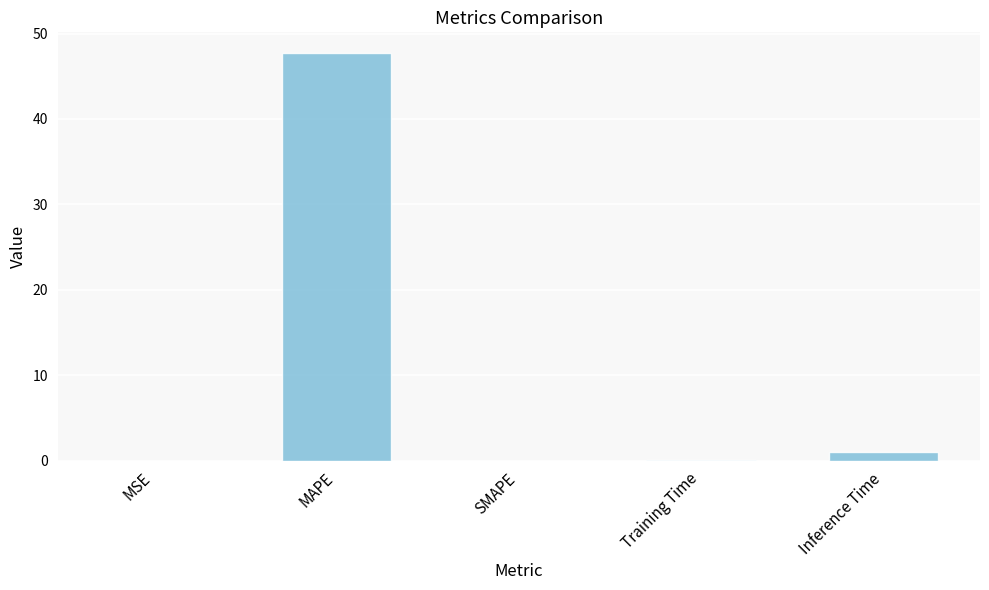

Which category has the highest value across all series?

MAPE